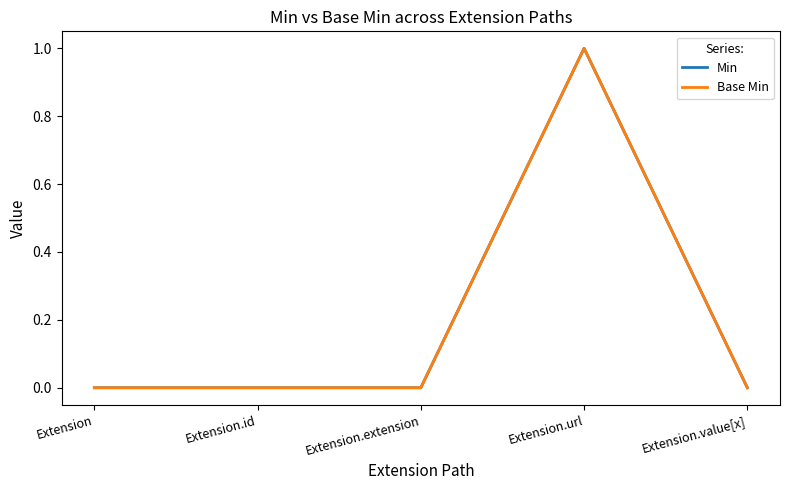

Between Extension and Extension.url, which series saw the biggest shift?

Min